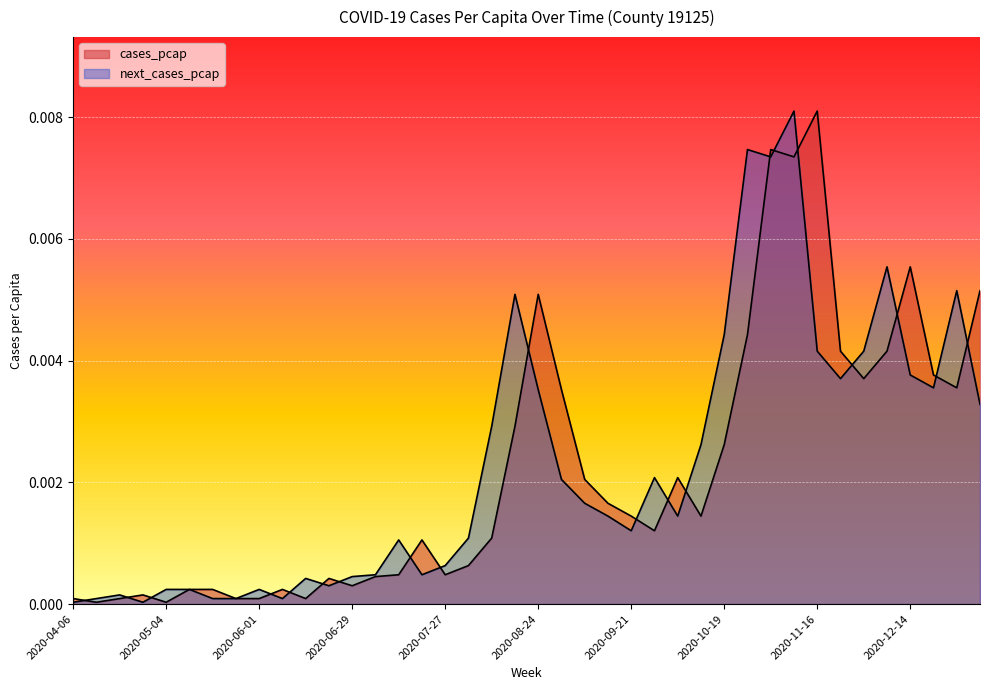

Does the chart display data point markers on the line(s)?

No